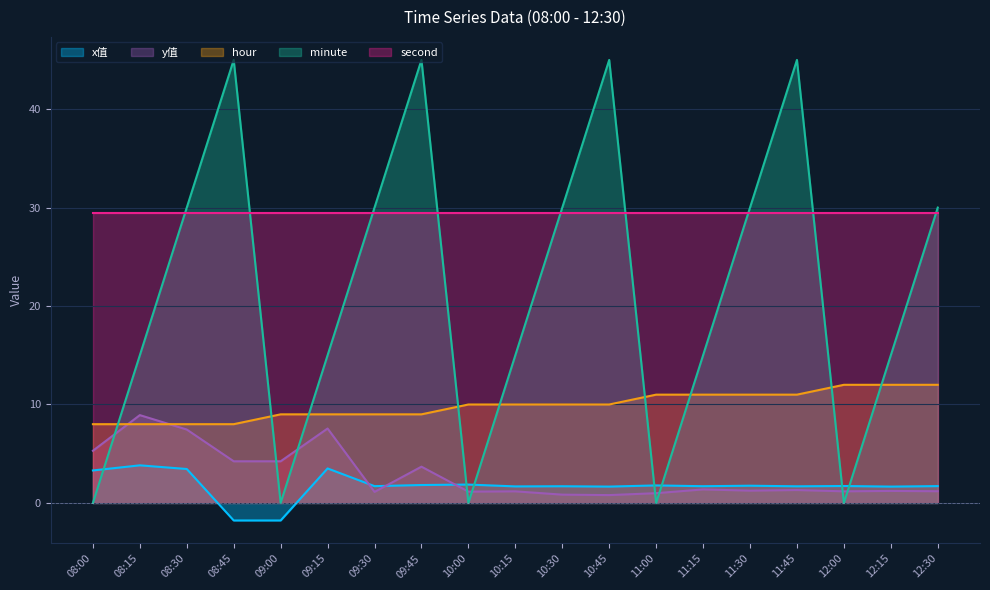

The value of minute at 10:15 is 21.0. True or false?

False